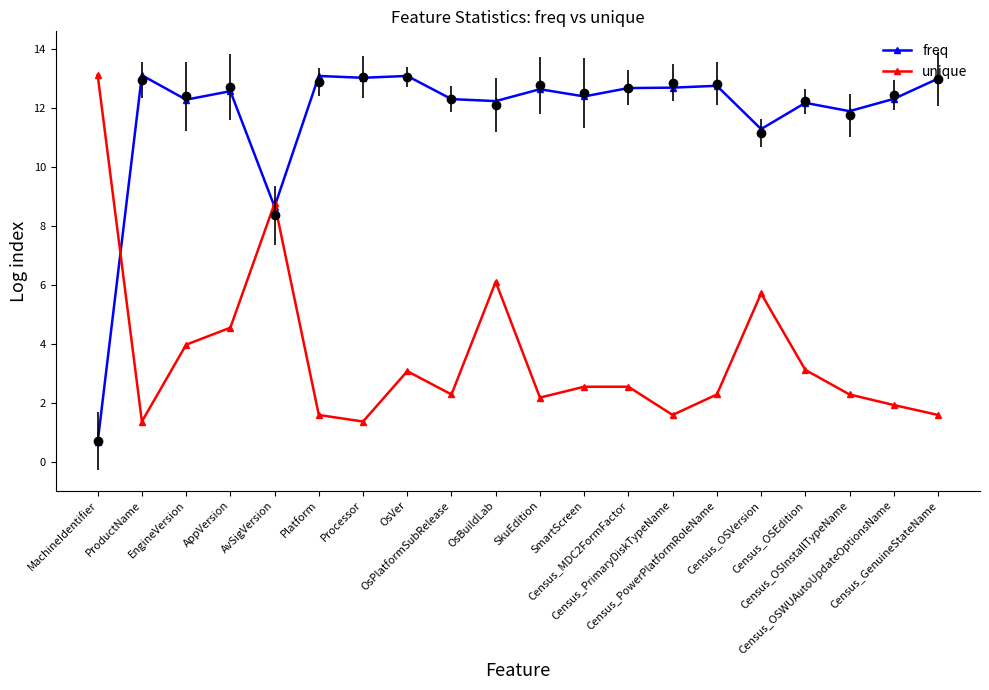

Which series has the largest range (max minus min)?

freq